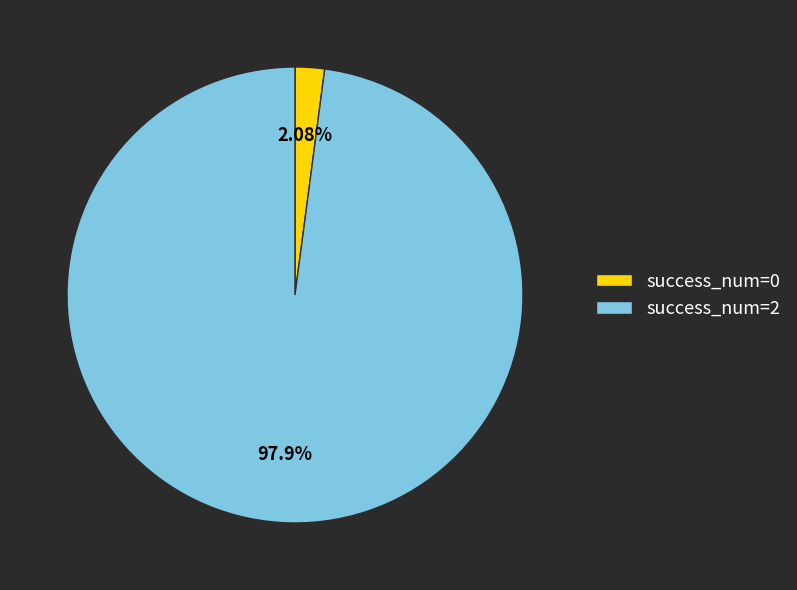

Rank the categories by value from lowest to highest.

success_num=0, success_num=2